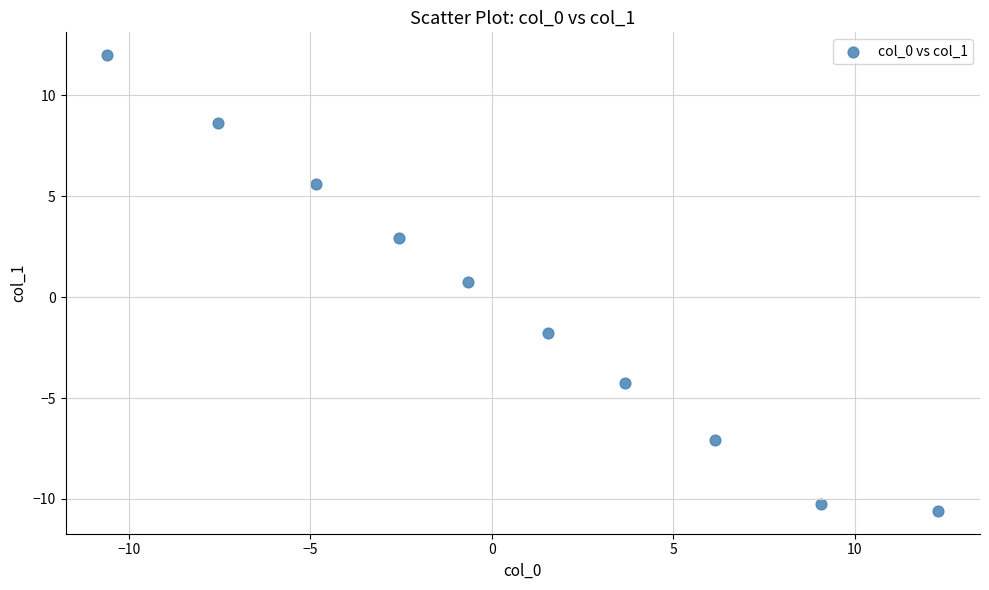

What Y value in the scatter plot is closest to 0?

0.7